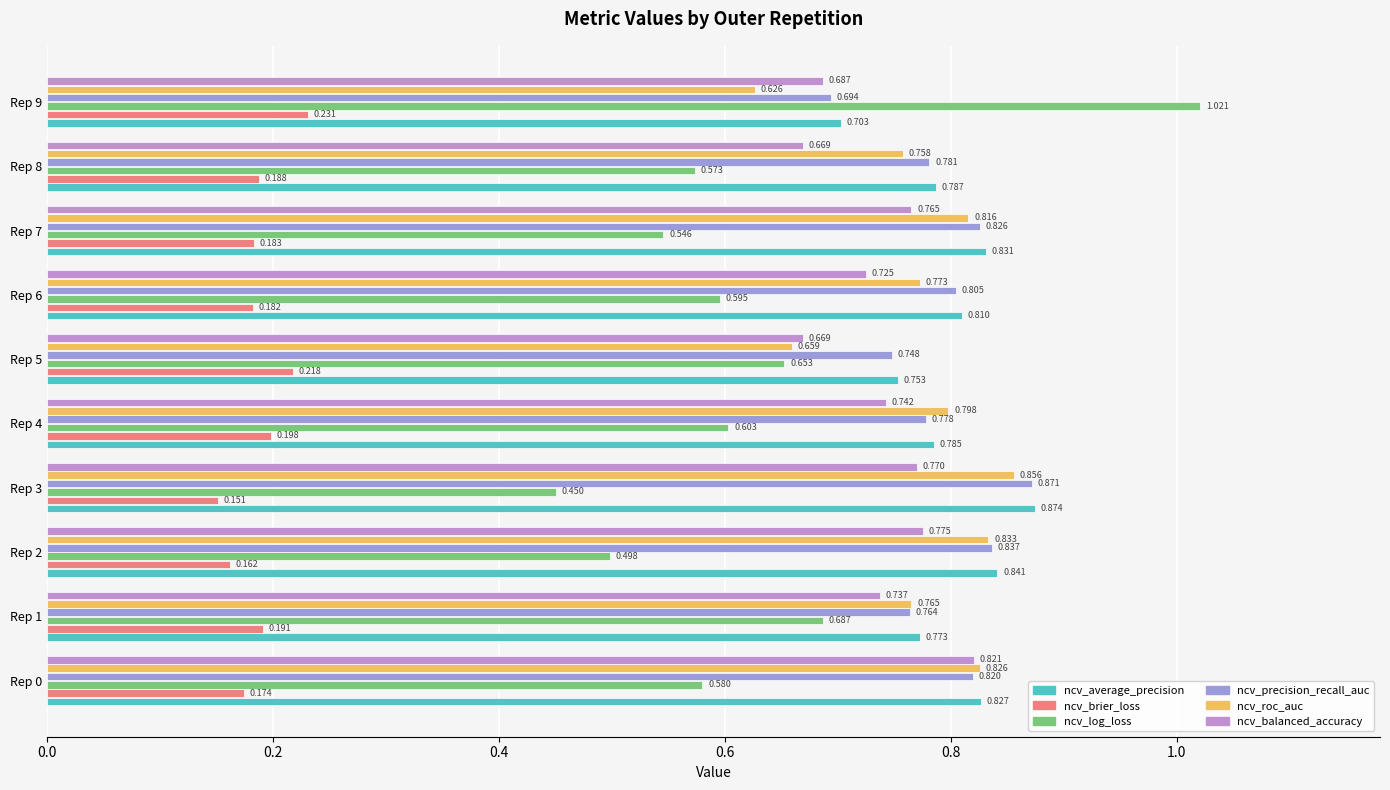

Is the value of ncv_brier_loss at Rep 0 greater than the value of ncv_precision_recall_auc at Rep 8?

No